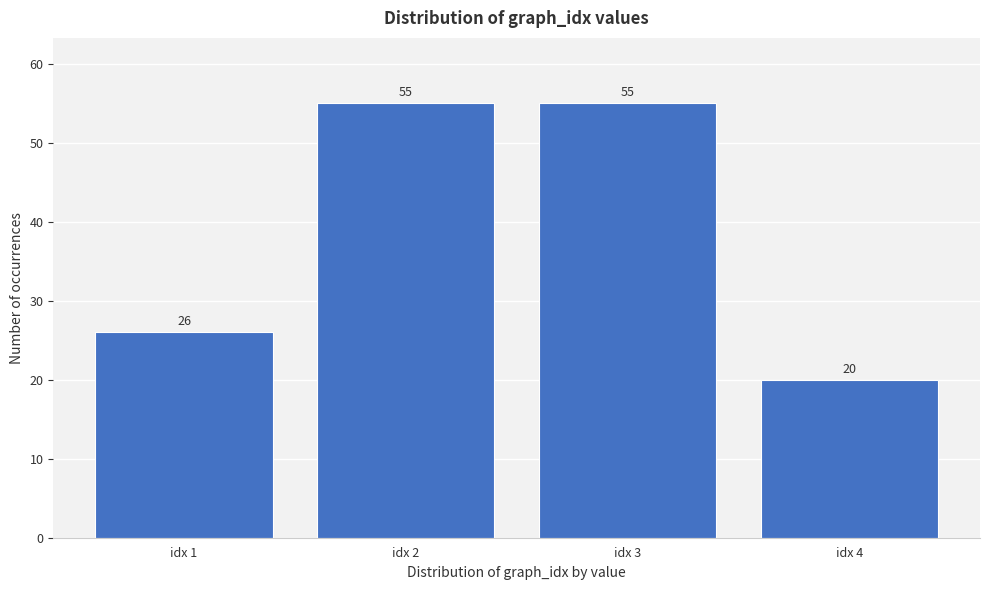

Reading left to right, what are all the values shown in this chart?

26	55	55	20